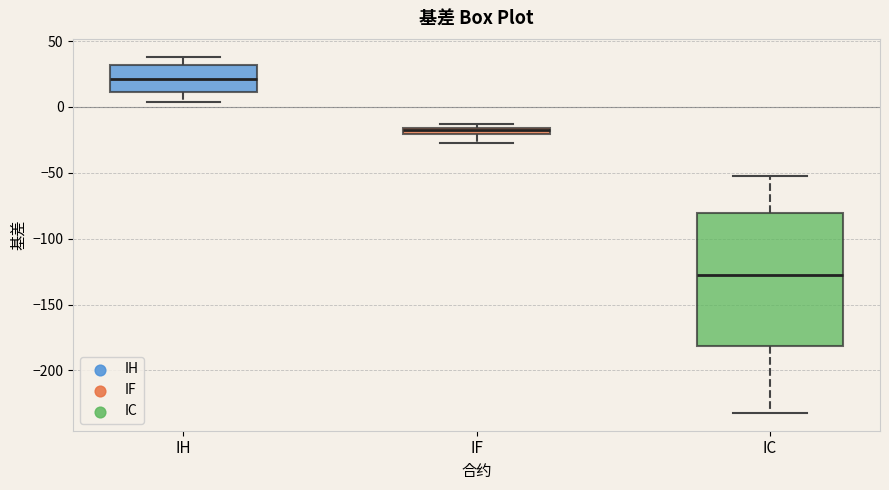

Which box's median line is the highest?

IH